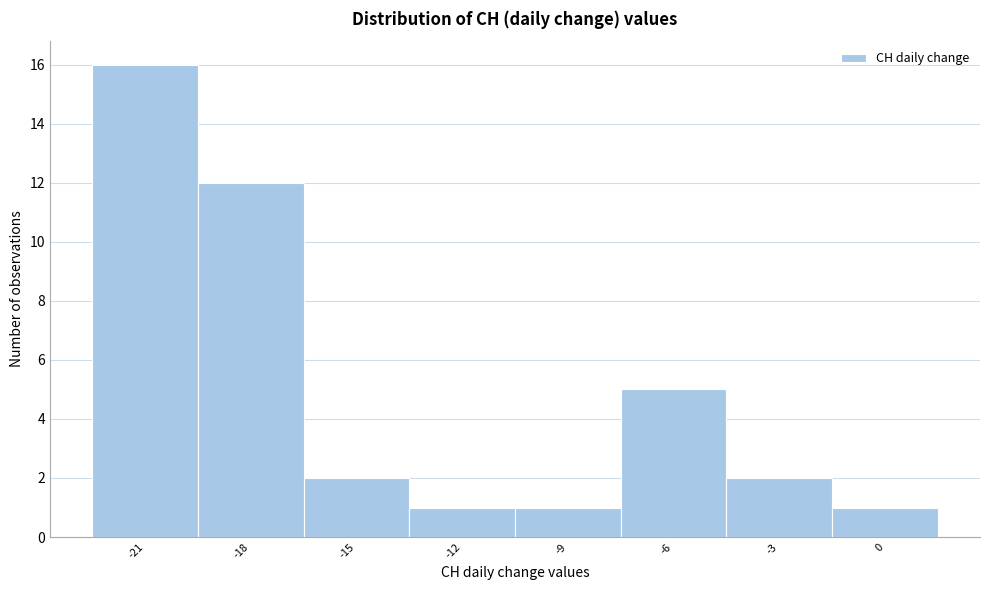

Reading right to left, extract all data points from this chart.

0=1	-3=2	-6=5	-9=1	-12=1	-15=2	-18=12	-21=16